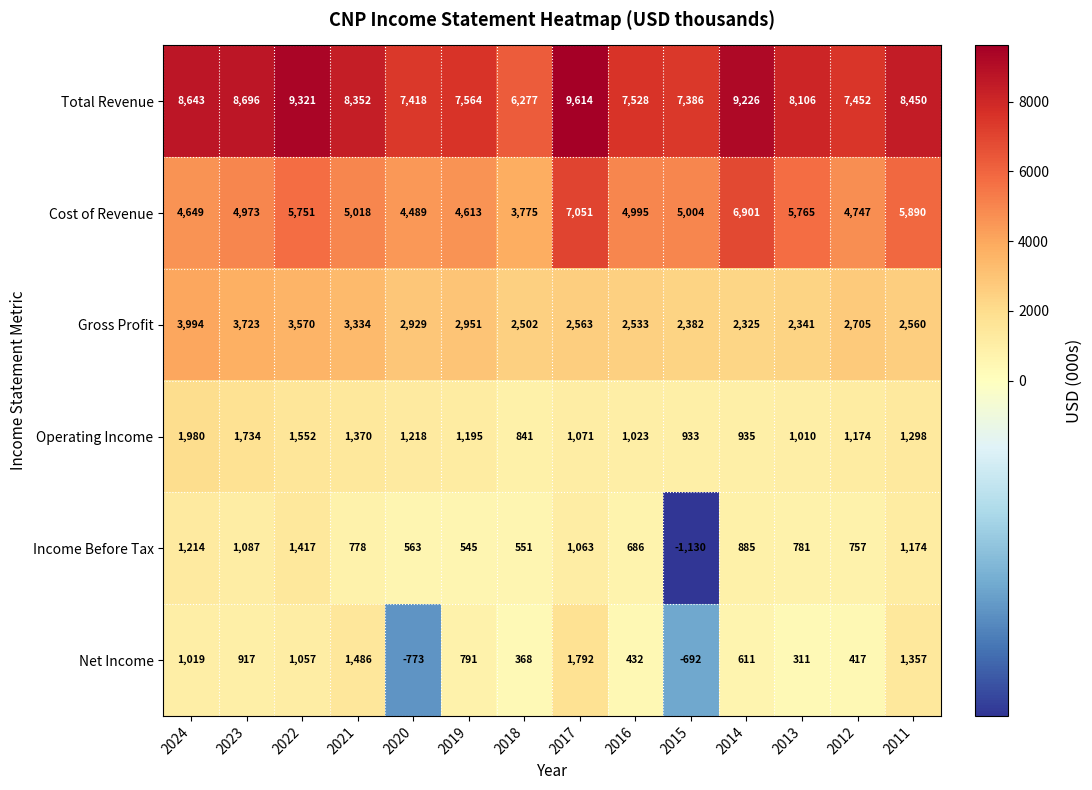

Rank the series at 2011 from highest to lowest value.

Total Revenue, Cost of Revenue, Gross Profit, Net Income, Operating Income, Income Before Tax